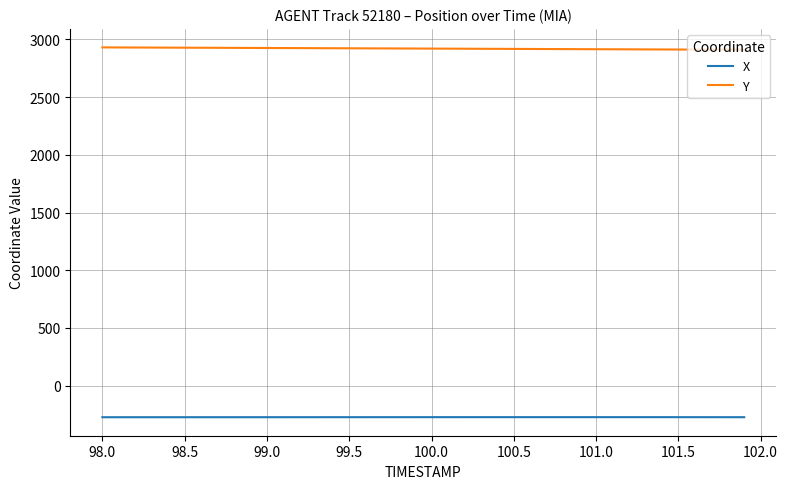

True or false: X and Y intersect in this chart.

False